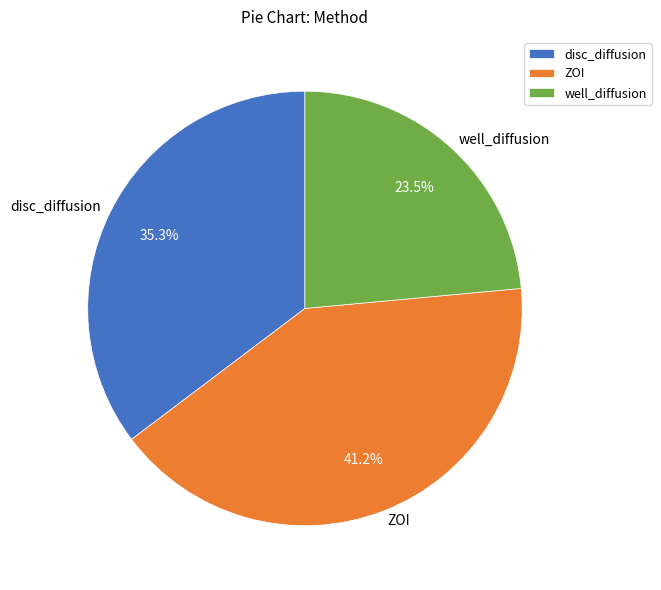

Which has a higher value, ZOI or disc_diffusion?

ZOI